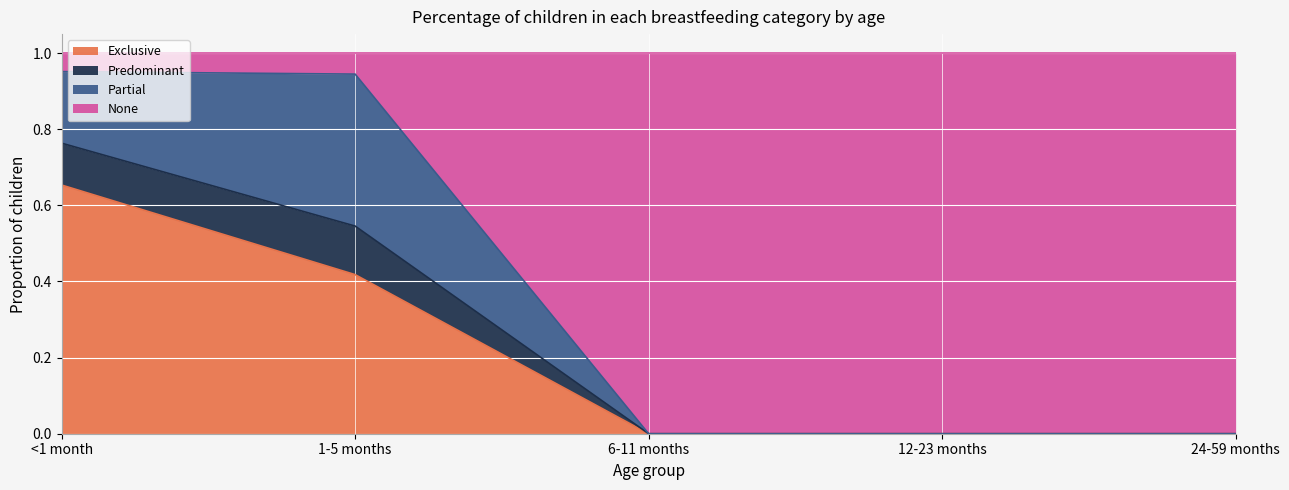

The Exclusive series shows 0.0 at 24-59 months. True or false?

True